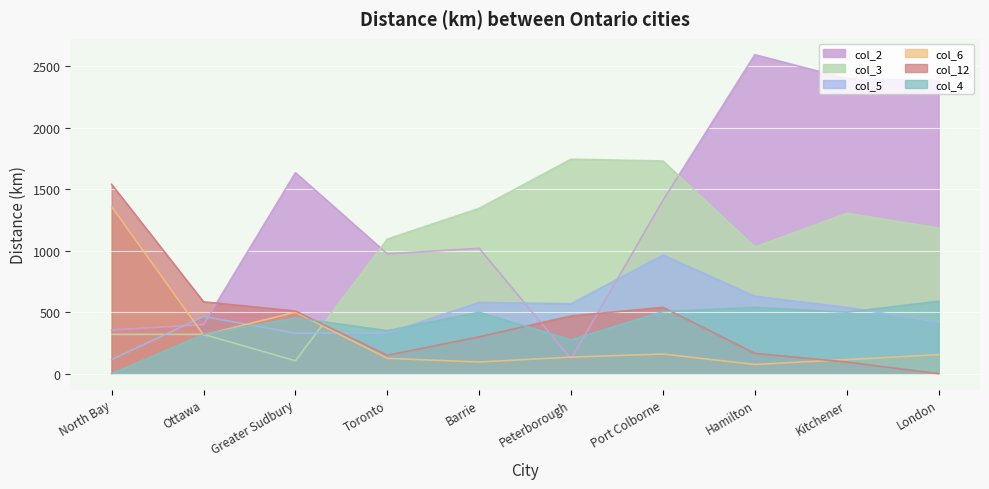

Between Port Colborne and North Bay, which is larger?

Port Colborne